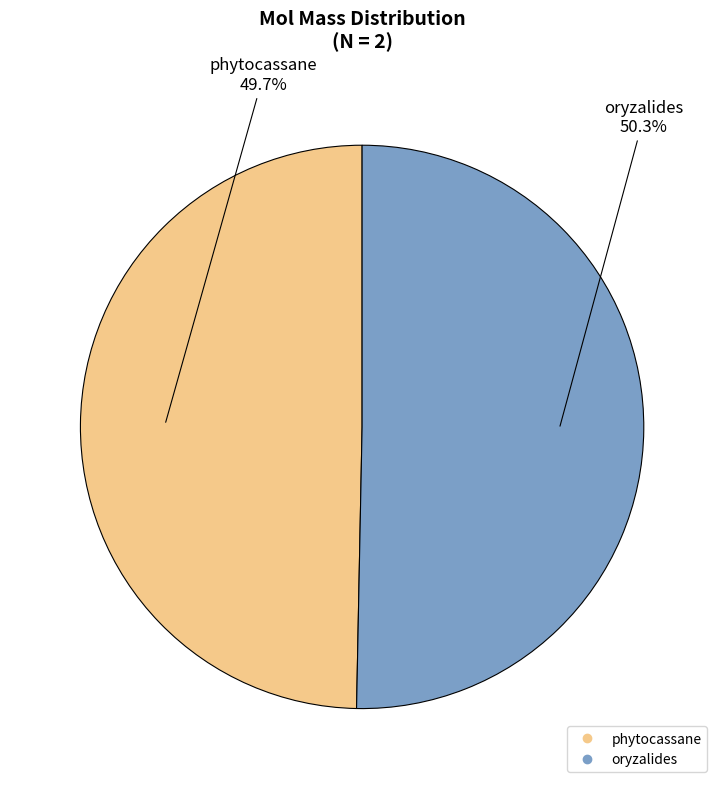

What percentage is the phytocassane slice, to the nearest percent?

50%